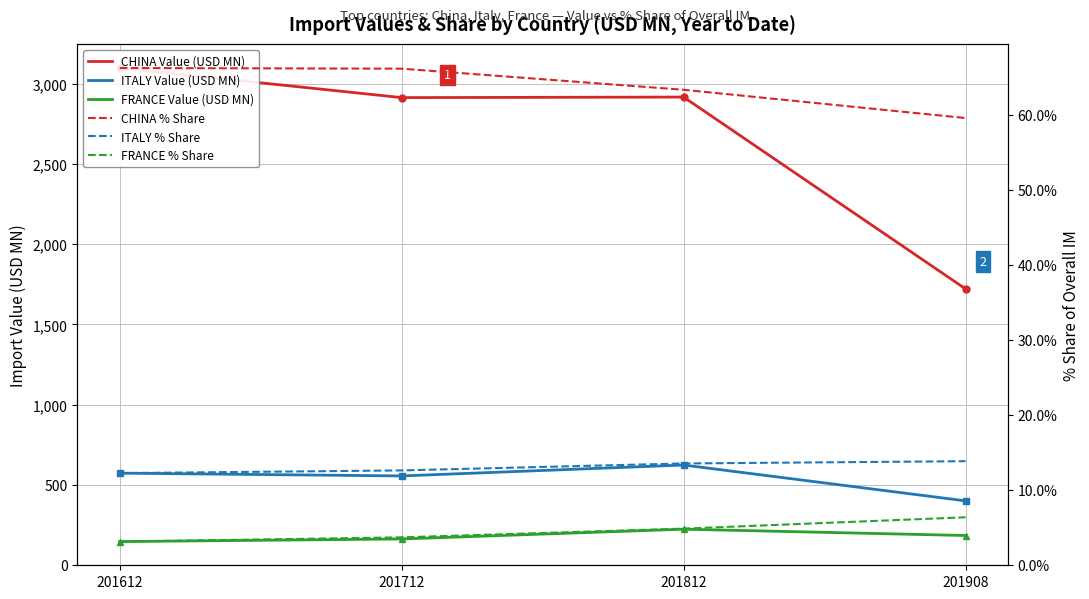

What is the minimum value shown in the chart?

3.1